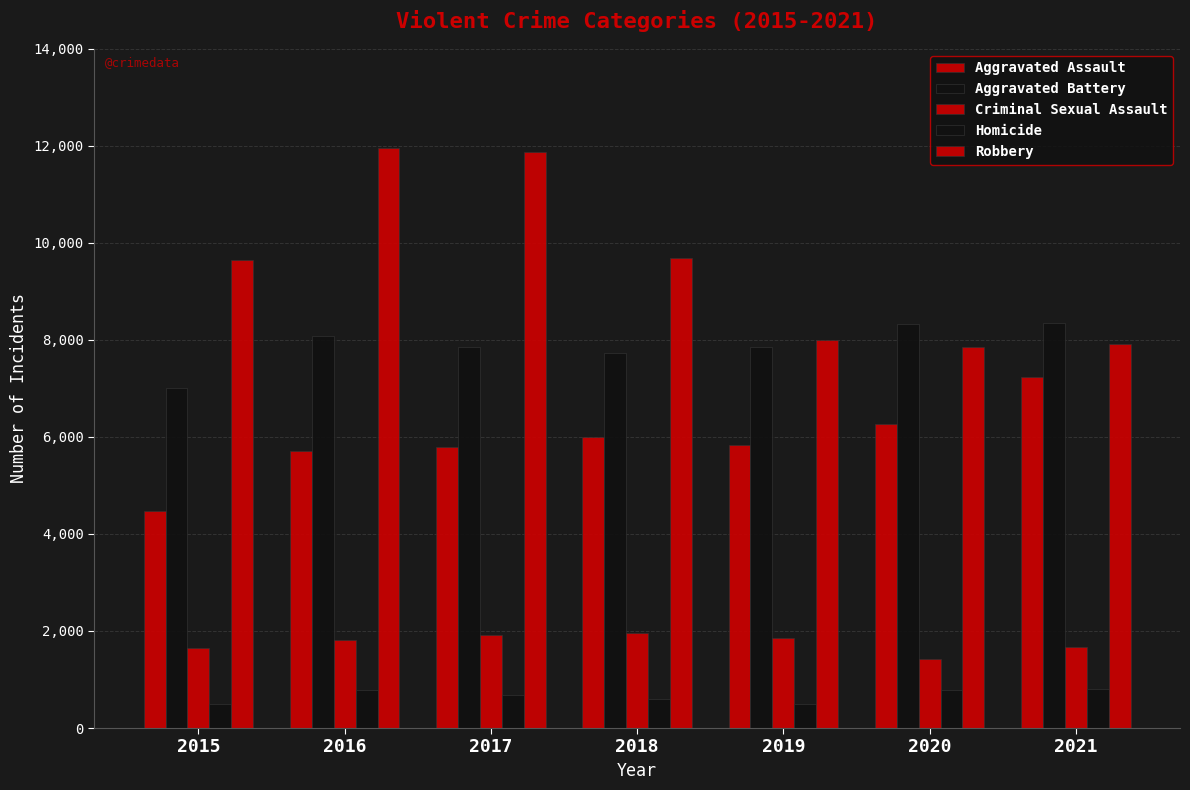

What is the maximum value shown in the chart?

11960